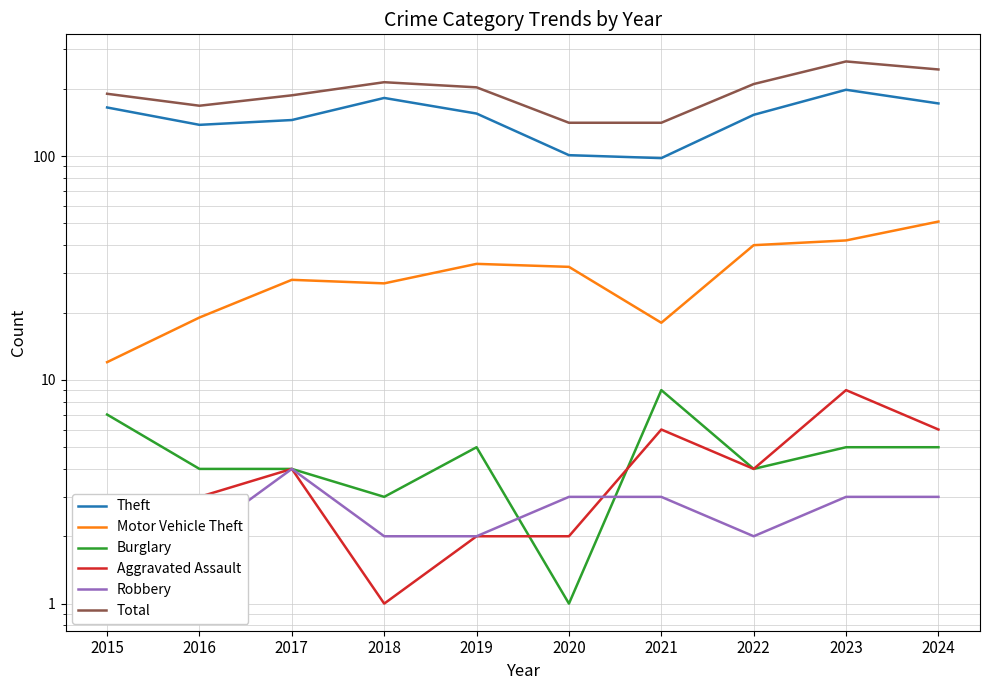

How many values in the Robbery series are below 3?

4